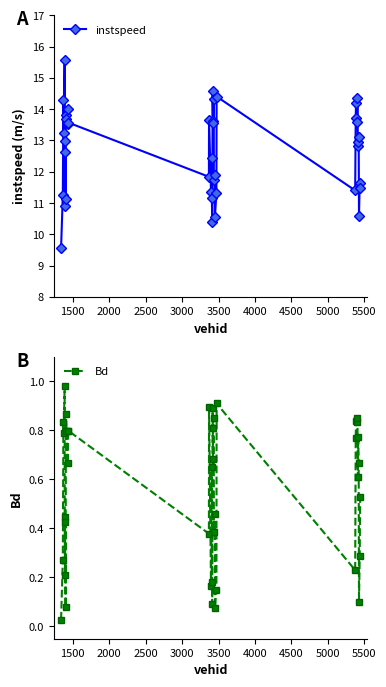

True or false: Bd and instspeed cross at least once.

False